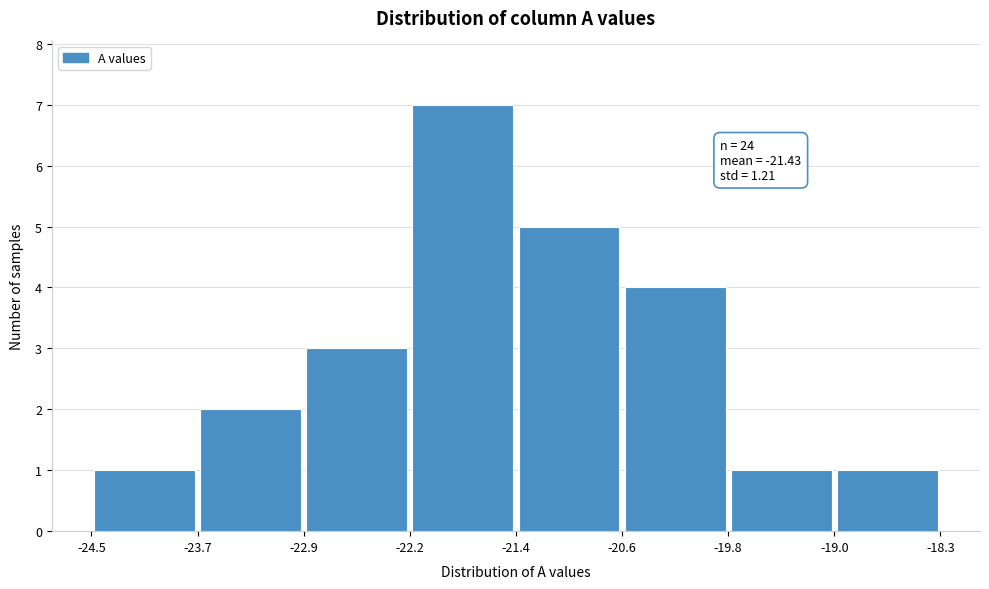

Over which range of the x-axis is the bar tallest?

-22.2 to -21.4